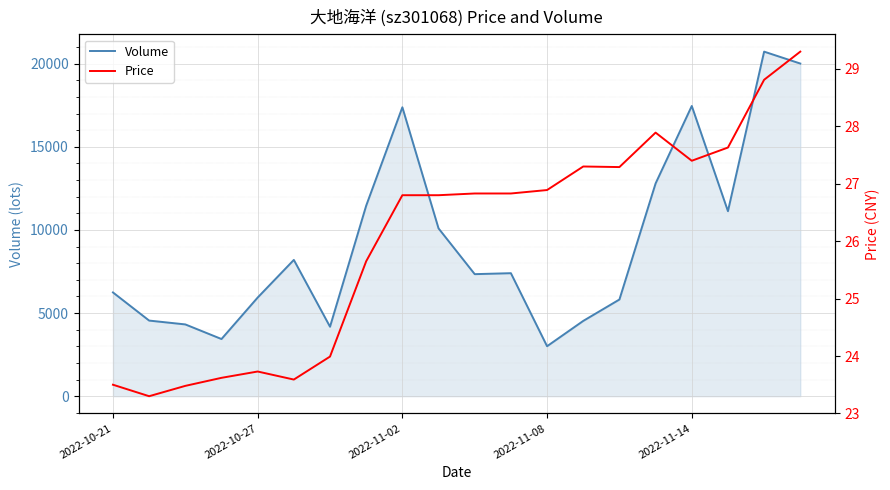

What is the lowest value of the Price series?

23.3